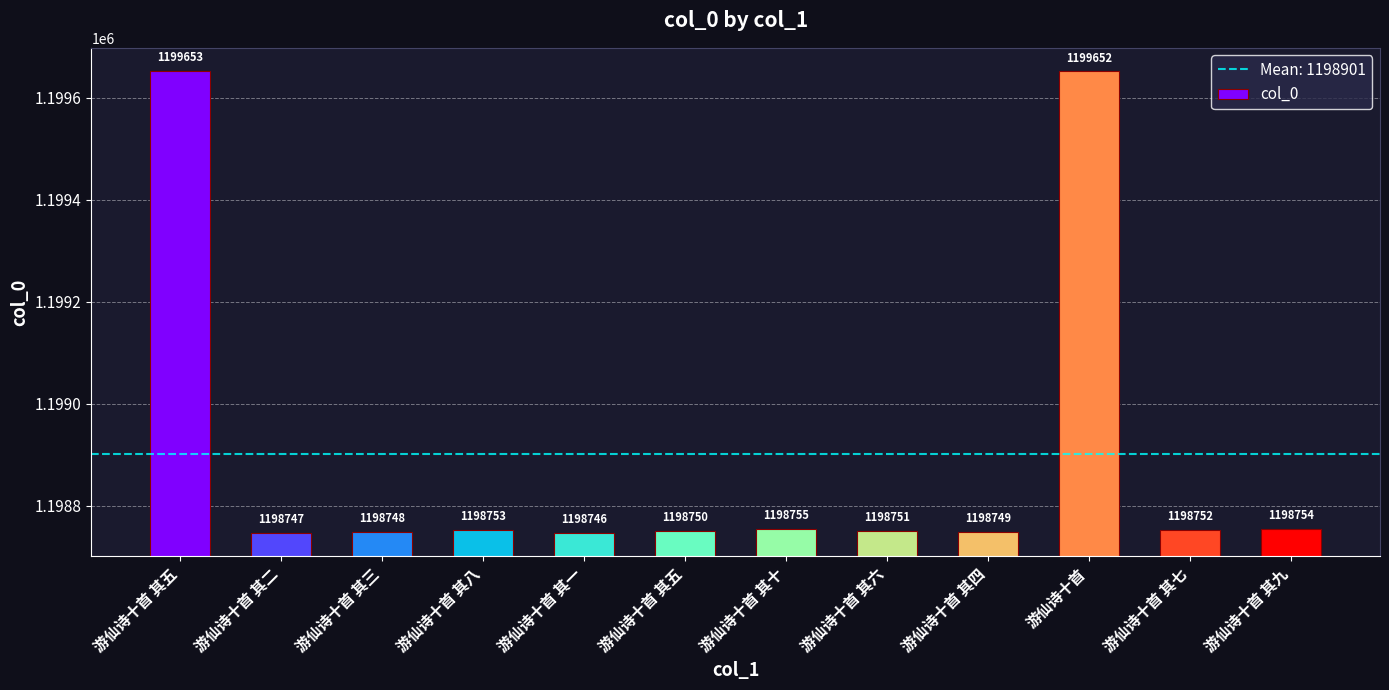

What is the difference between the values at 游仙诗十首 and 游仙诗十首 其九?

898